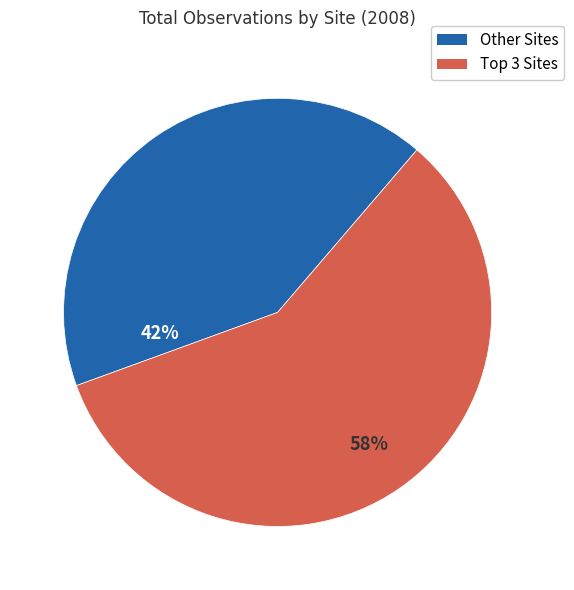

To the nearest percent, what is the average slice percentage?

50%